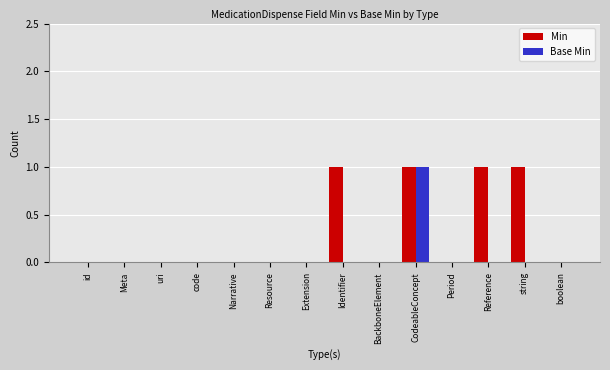

What is the sum of all Min values?

4